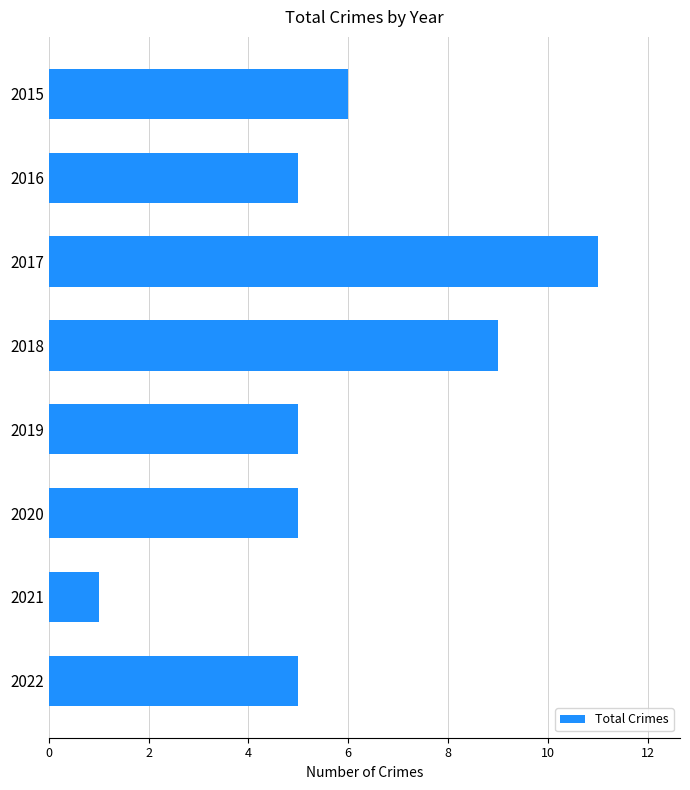

What is the value of the 2nd bar from the top?

5